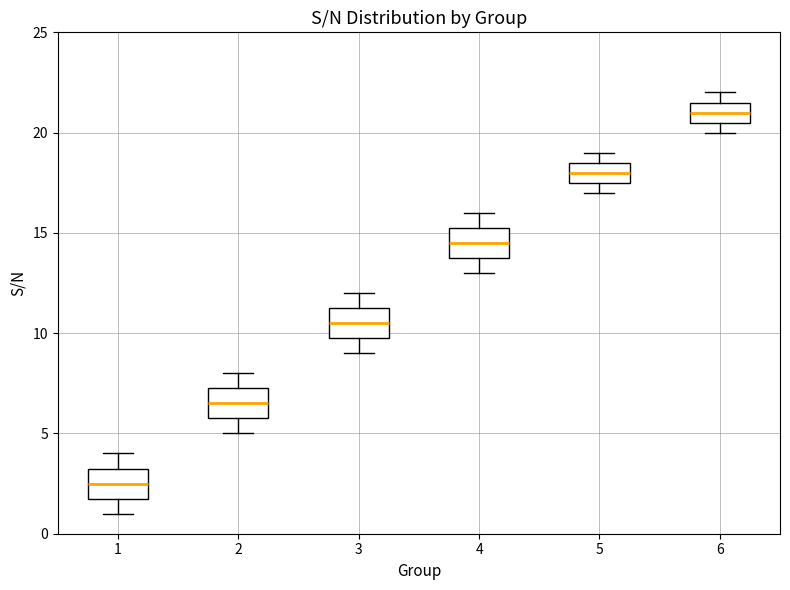

Which box has the highest median line?

6